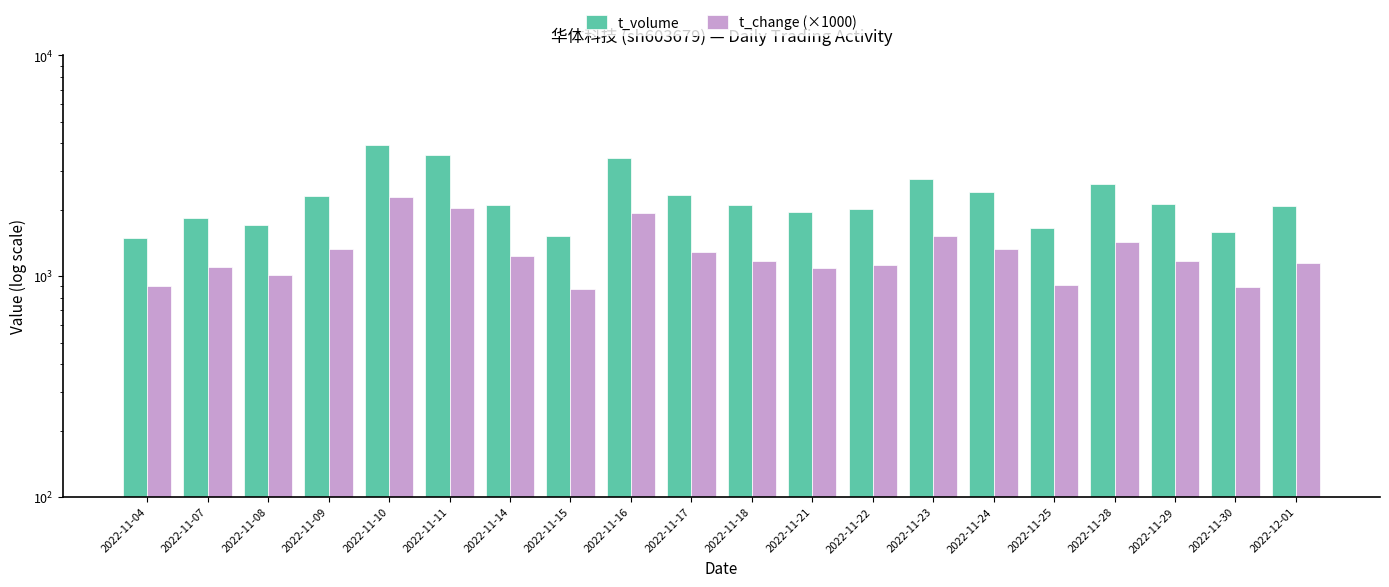

Reading right to left, what are all the values shown in this chart?

t_volume: 2077	1594	2136	2615	1660	2421	2745	2012	1952	2108	2326	3433	1519	2105	3531	3919	2299	1704	1844	1487
t_change (×1000): 1150	890	1170	1430	910	1330	1520	1120	1090	1170	1290	1930	880	1230	2040	2280	1330	1010	1100	900